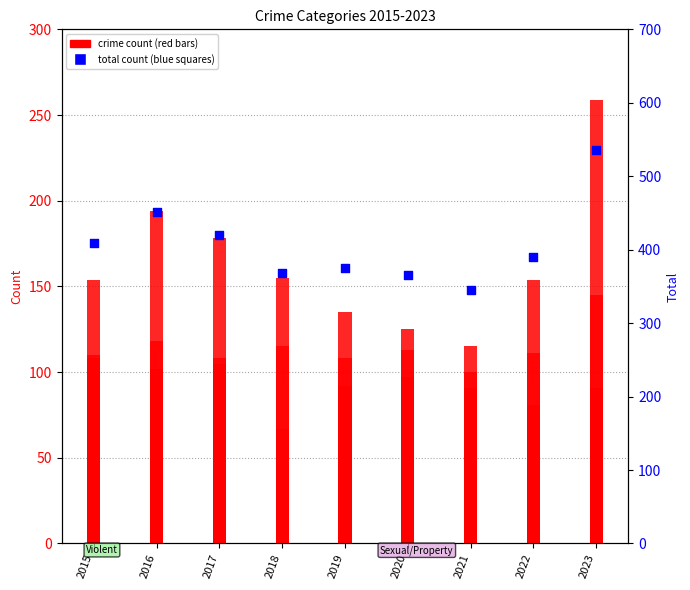

Which series has the largest total across all categories?

Total